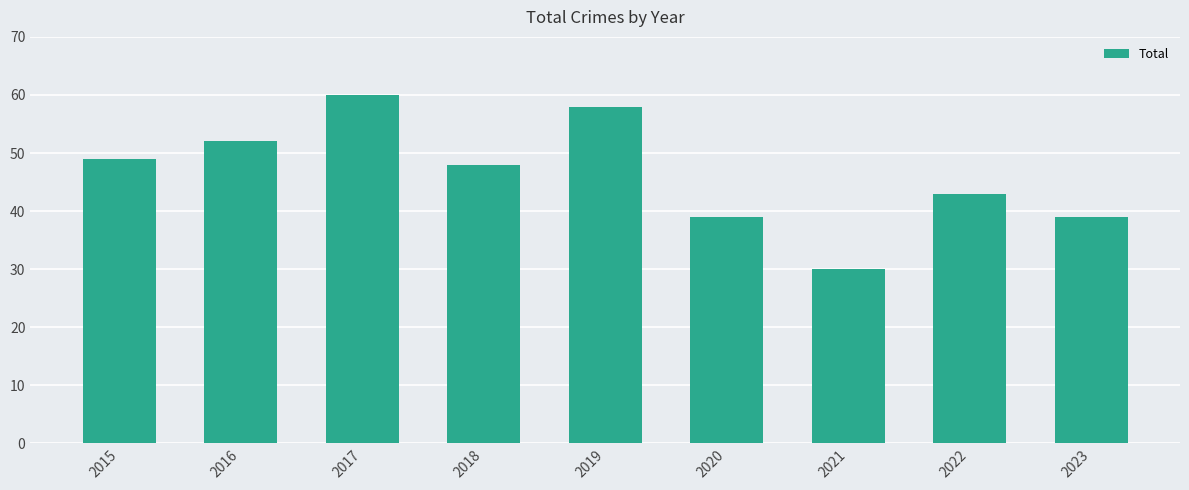

Is it true that the value at 2021 is 30?

True